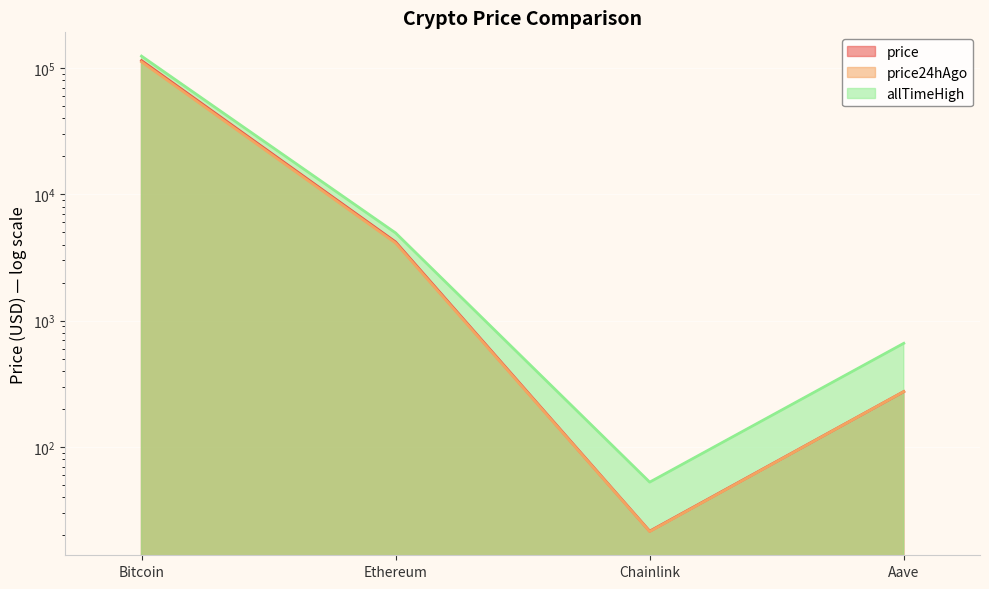

True or false: price and price24hAgo intersect in this chart.

False